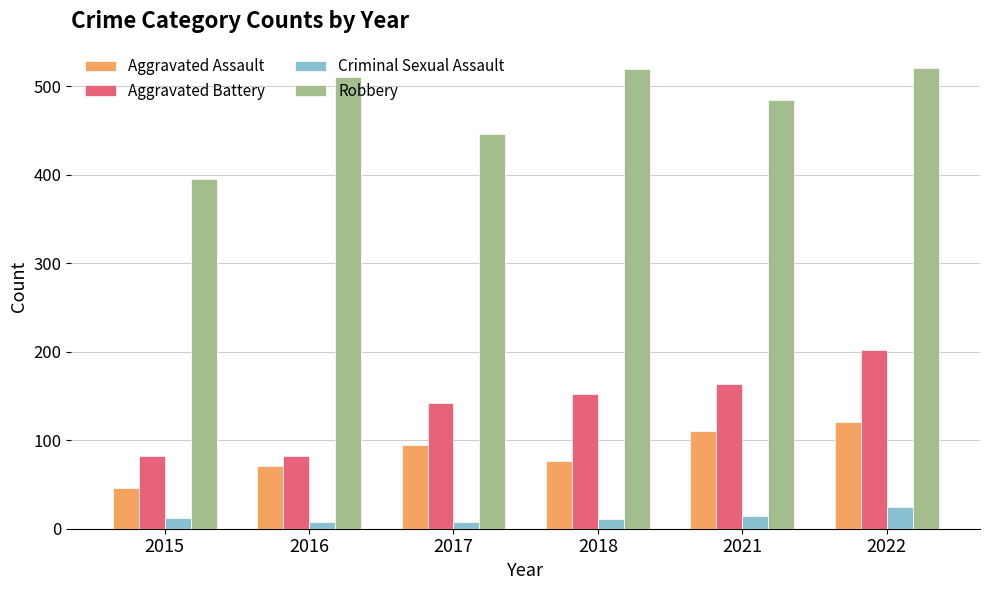

Which series has the widest spread of values?

Robbery